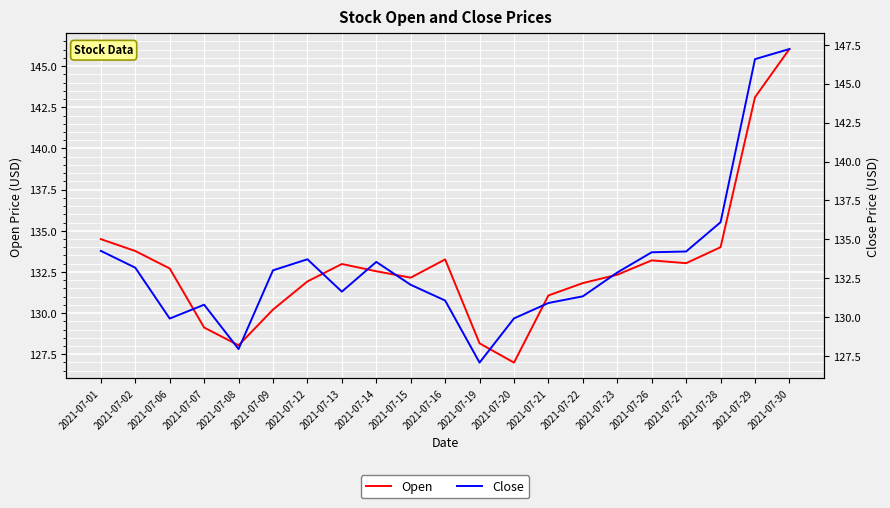

At which category does the chart reach its peak across all series?

2021-07-30